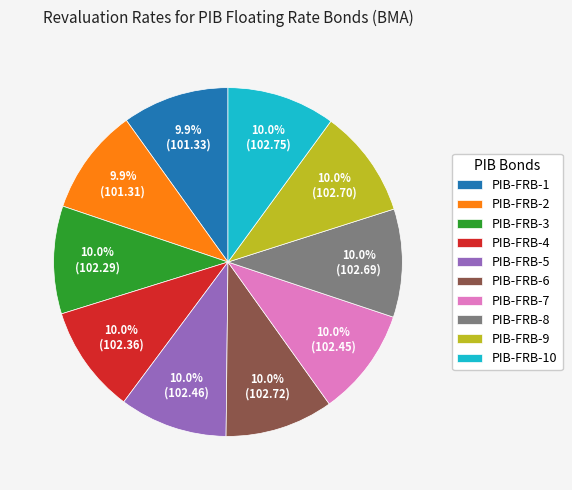

What is the ratio of the value at PIB-FRB-7 to the value at PIB-FRB-6?

1.0